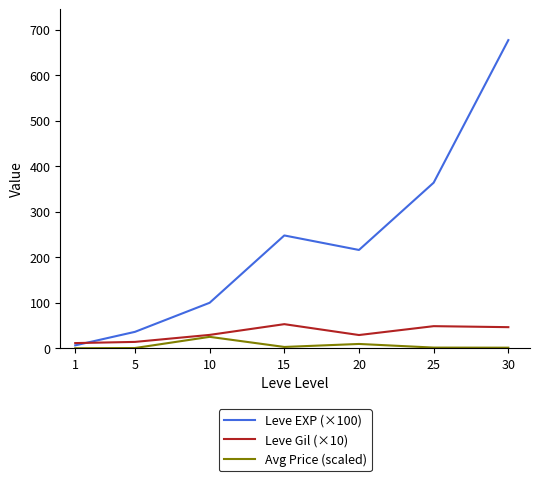

Does the chart have visible grid lines?

No